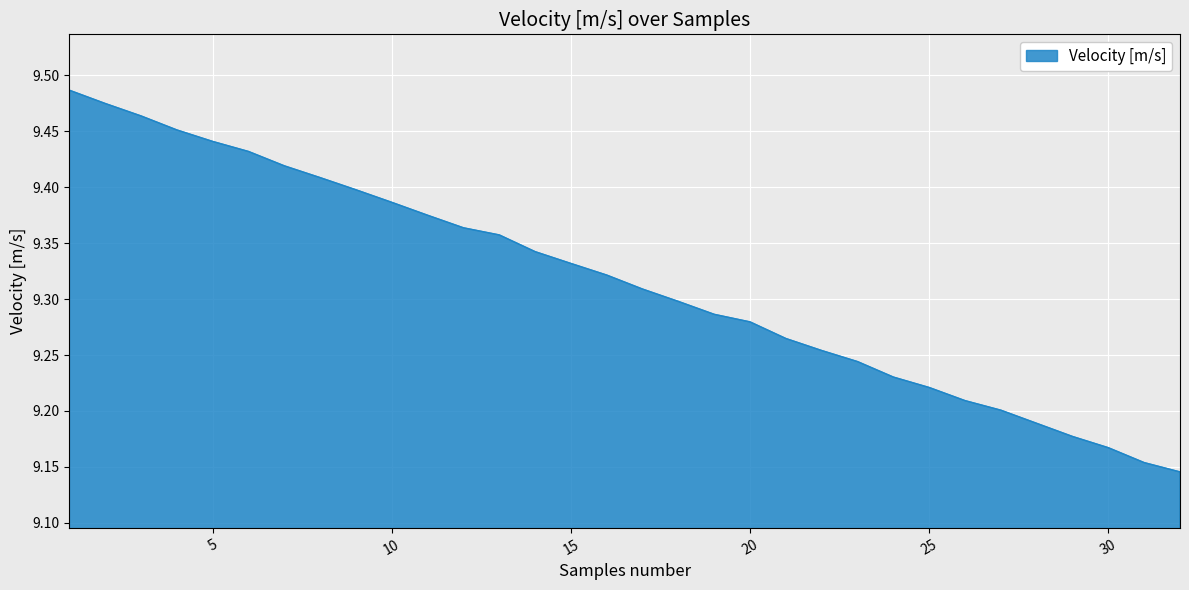

What is the difference between the maximum and minimum values?

0.3